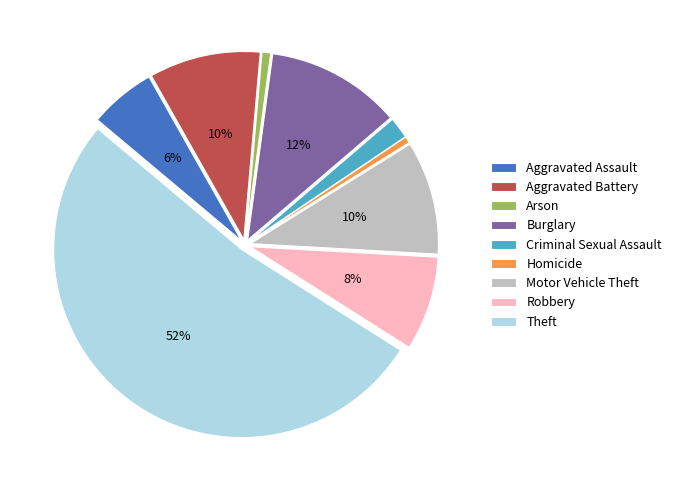

To the nearest percent, what is the combined percentage of Motor Vehicle Theft and Criminal Sexual Assault?

12%